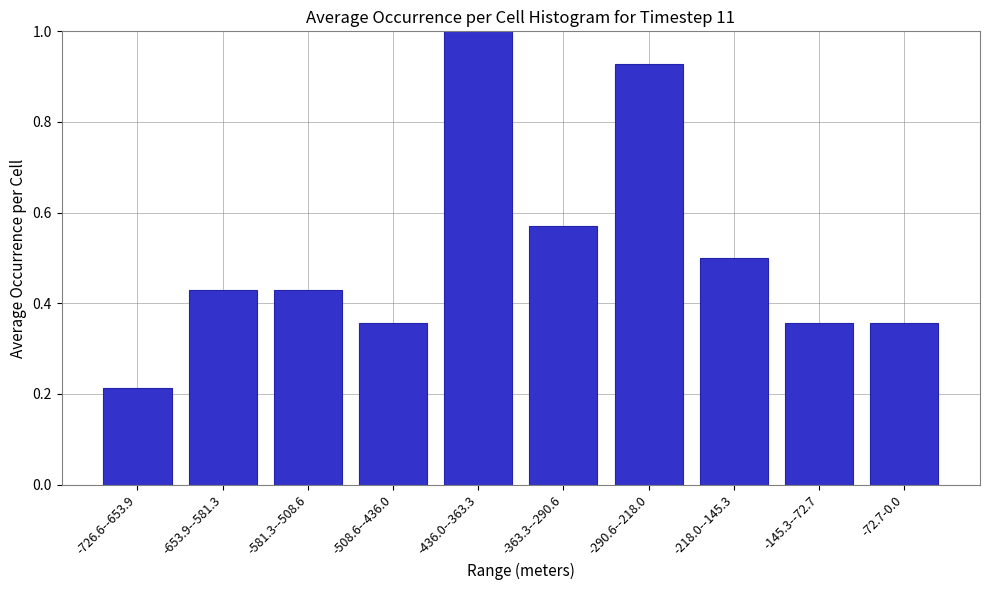

What is the change in value from -726.6--653.9 to -581.3--508.6?

+0.2